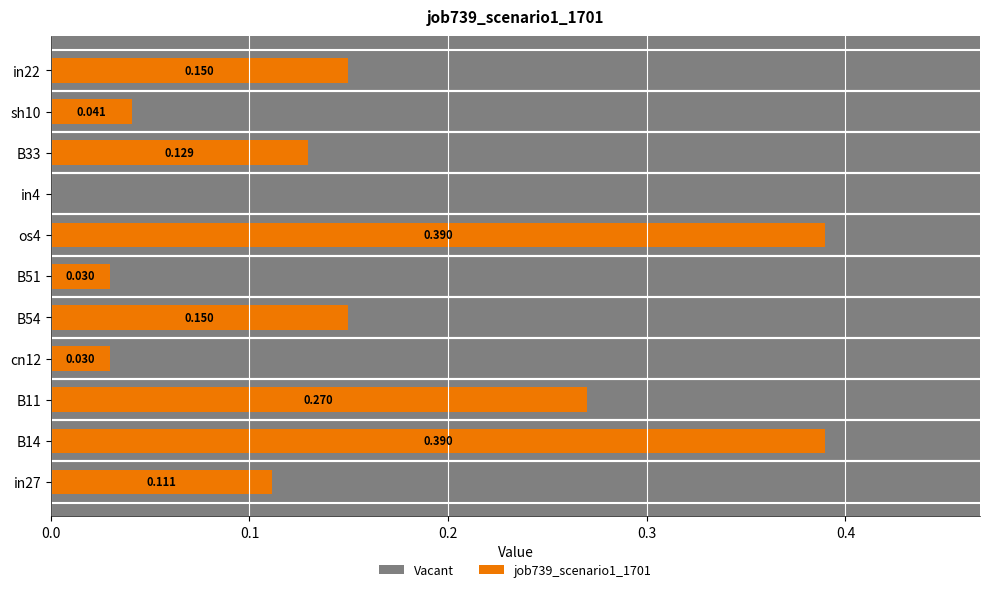

Reading right to left, transcribe all the data shown in this chart.

Vacant: 0.6	0.6	0.6	0.6	0.6	0.6	0.6	0.6	0.6	0.6	0.6
job739_scenario1_1701: 0.1	0.0	0.1	0.0	0.4	0.0	0.1	0.0	0.3	0.4	0.1